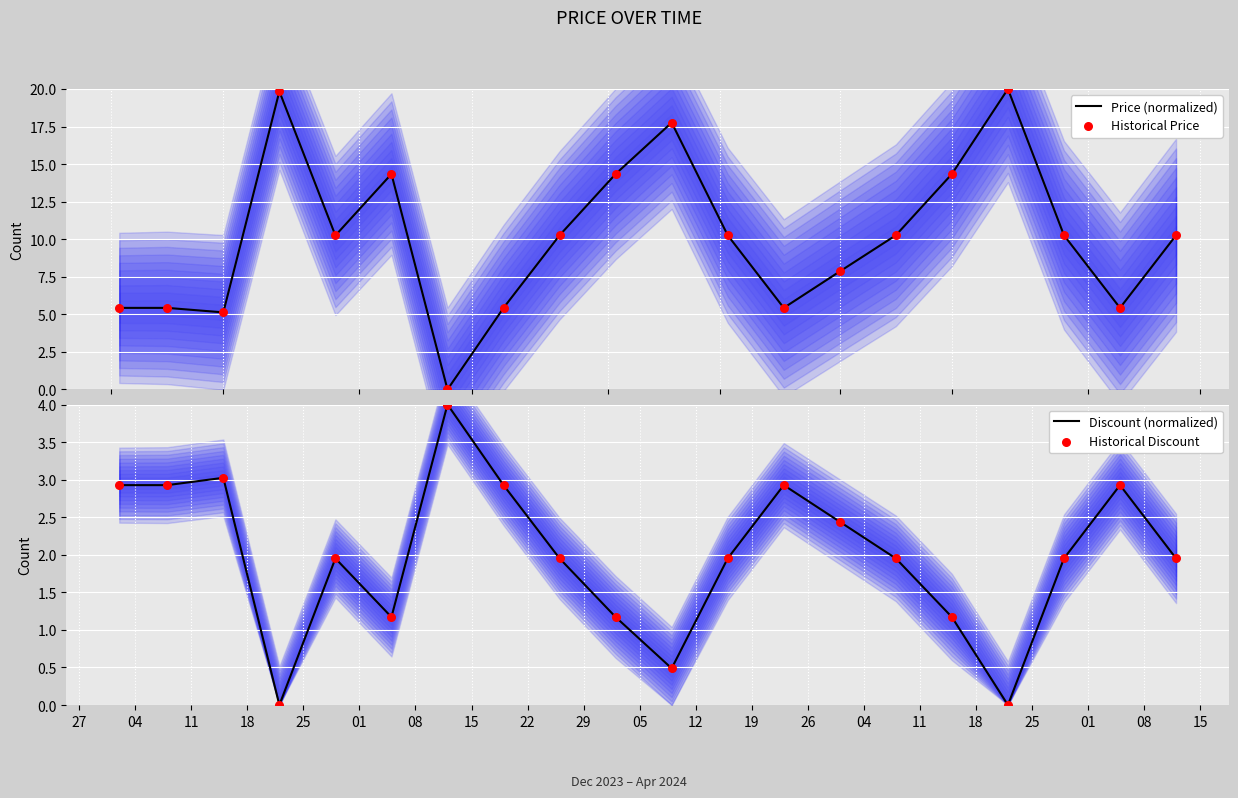

What is the highest value of the Price (normalized) series?

20.0